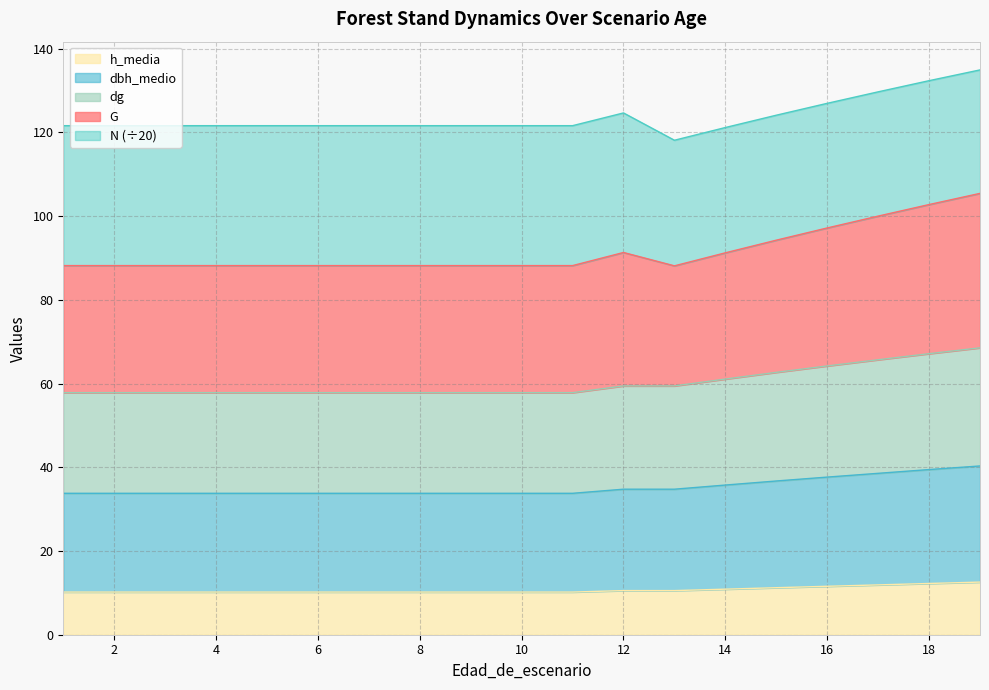

At which category is the sum across all series the highest?

19